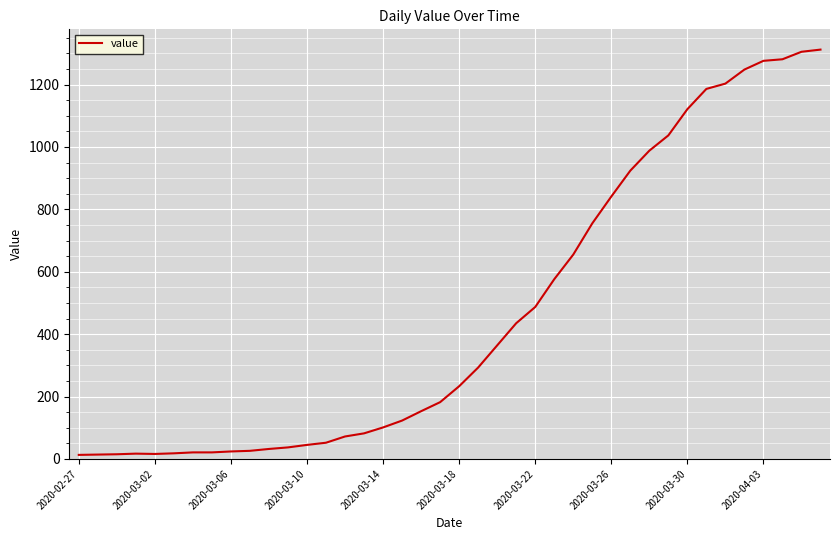

What is the difference between the maximum and minimum values?

1299